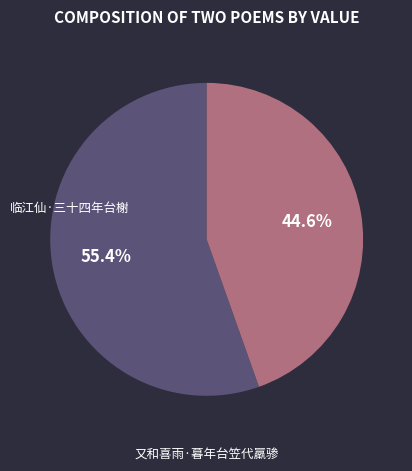

Which category has the smallest portion of the pie?

又和喜雨·暮年台笠代羸骖